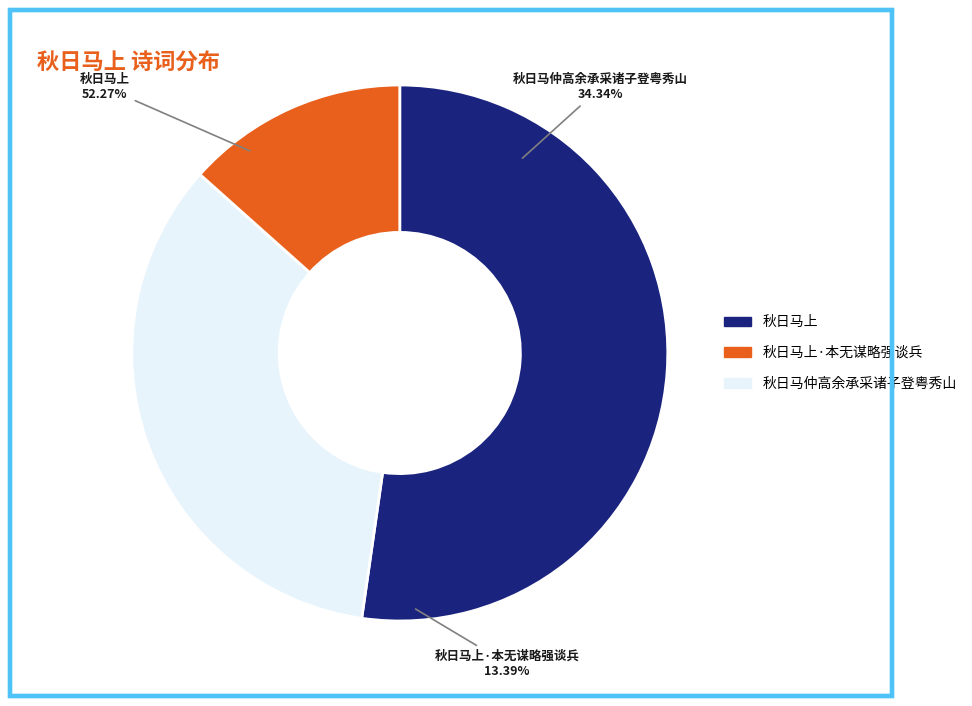

Is the sum of 秋日马仲高余承采诸子登粤秀山 and 秋日马上 greater than half?

Yes